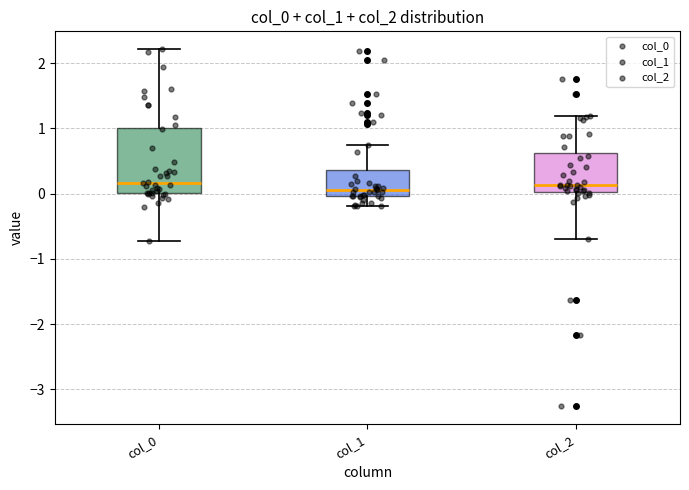

Where is the upper edge of the box for col_0 on the y-axis? The values are not printed on the chart, so give them approximately, as read against the axis.

1.0